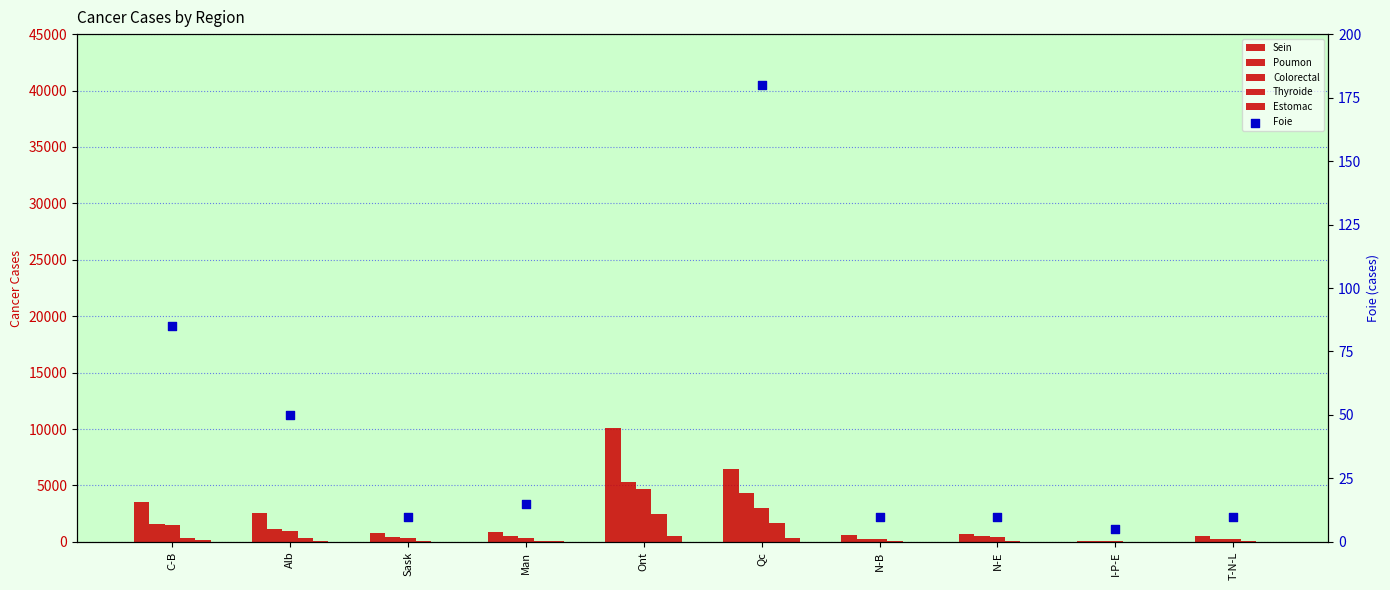

What are all the series names shown in the legend?

Sein, Poumon, Colorectal, Thyroide, Estomac, Foie